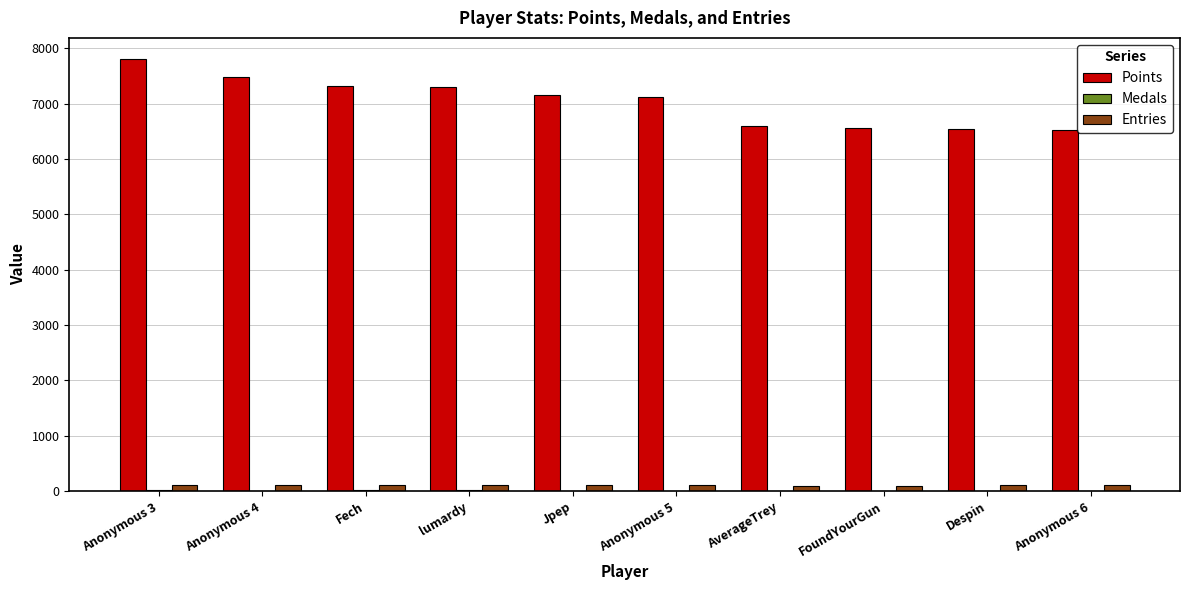

At which label does Points first exceed 7154?

Anonymous 3